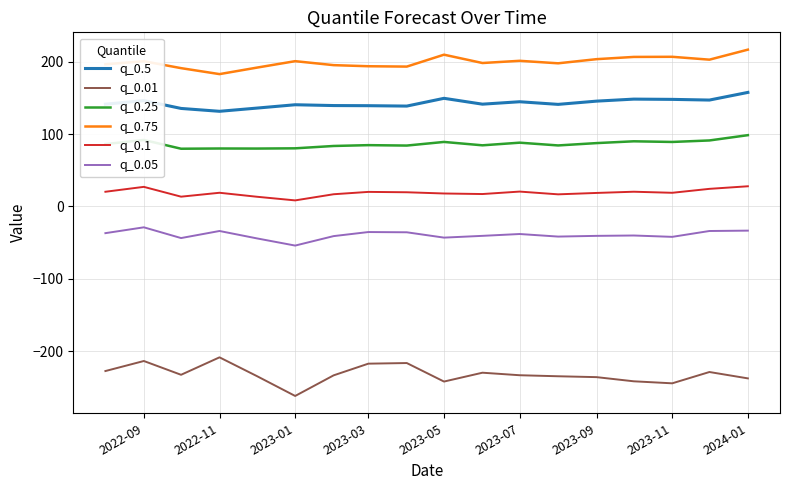

What is the difference between the maximum and minimum values in the q_0.05 series?

25.2